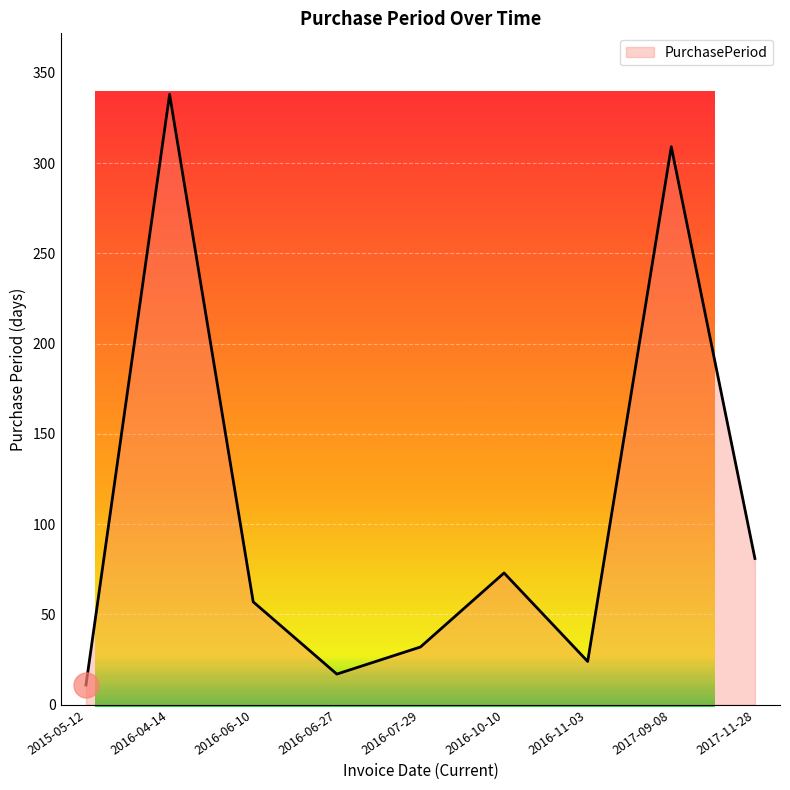

Is it true that the value at 2017-11-28 is 49?

False